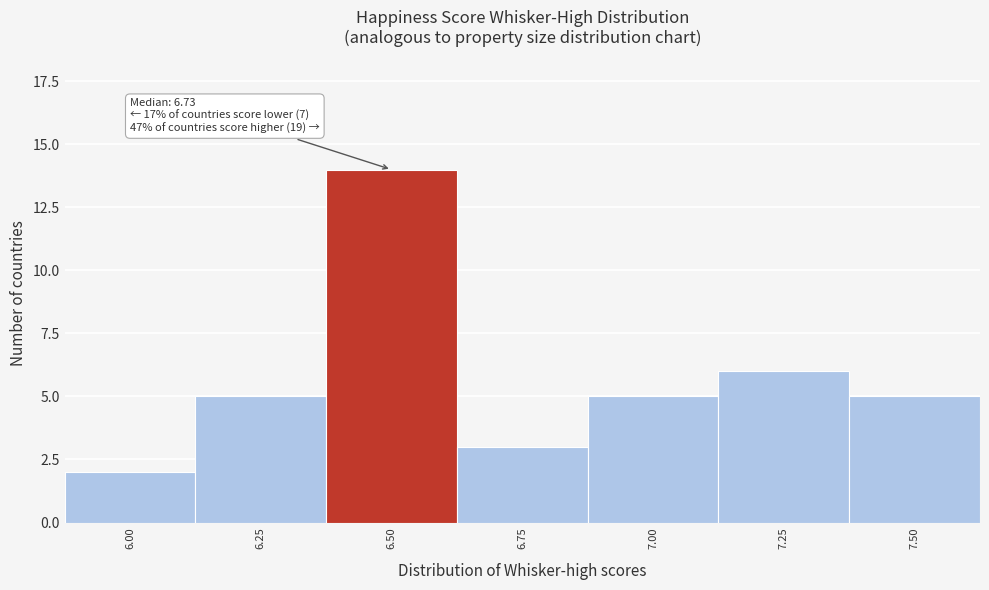

Reading right to left, list all the values displayed in this chart.

5	6	5	3	14	5	2